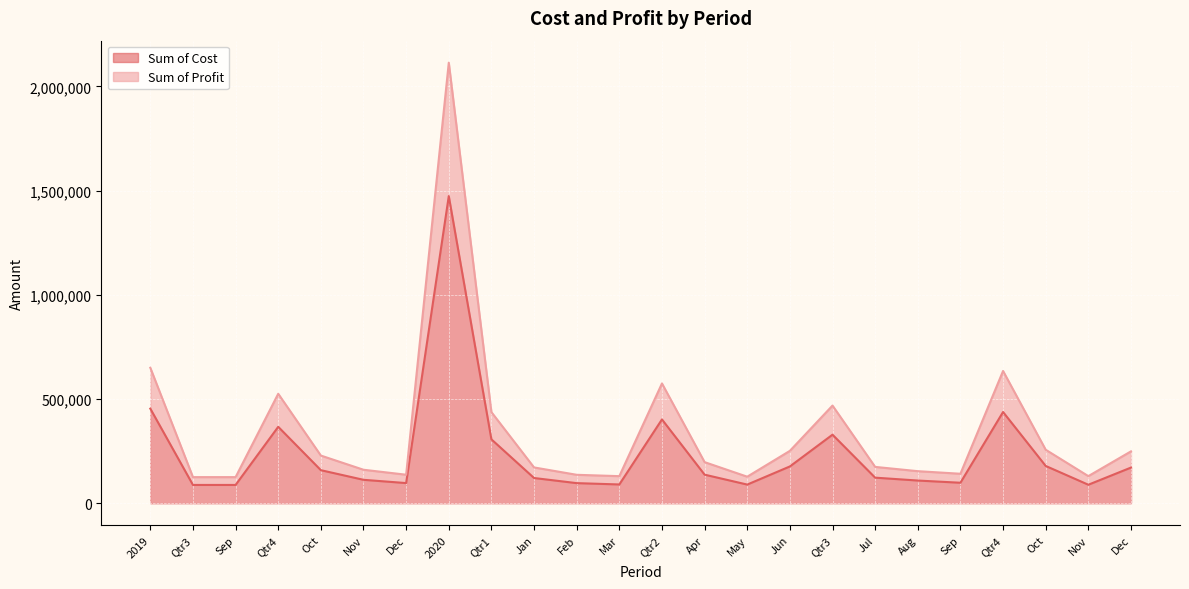

What are all the series names shown in the legend?

Sum of Cost, Sum of Profit